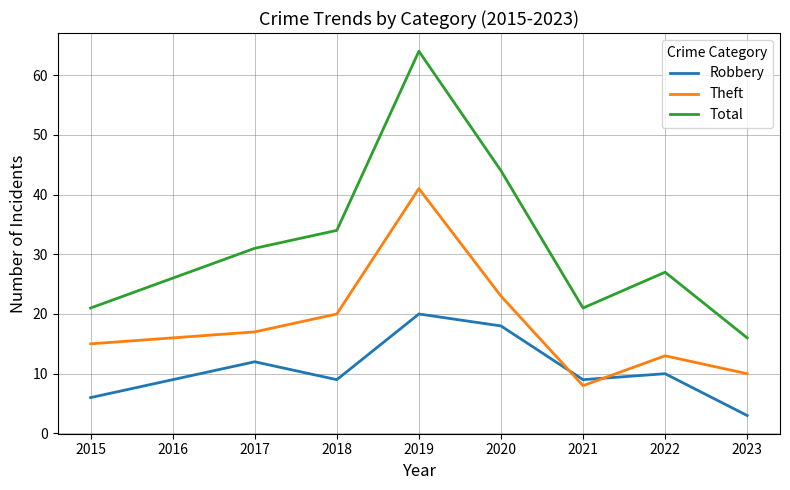

What is the difference between the maximum and minimum values in the Total series?

48